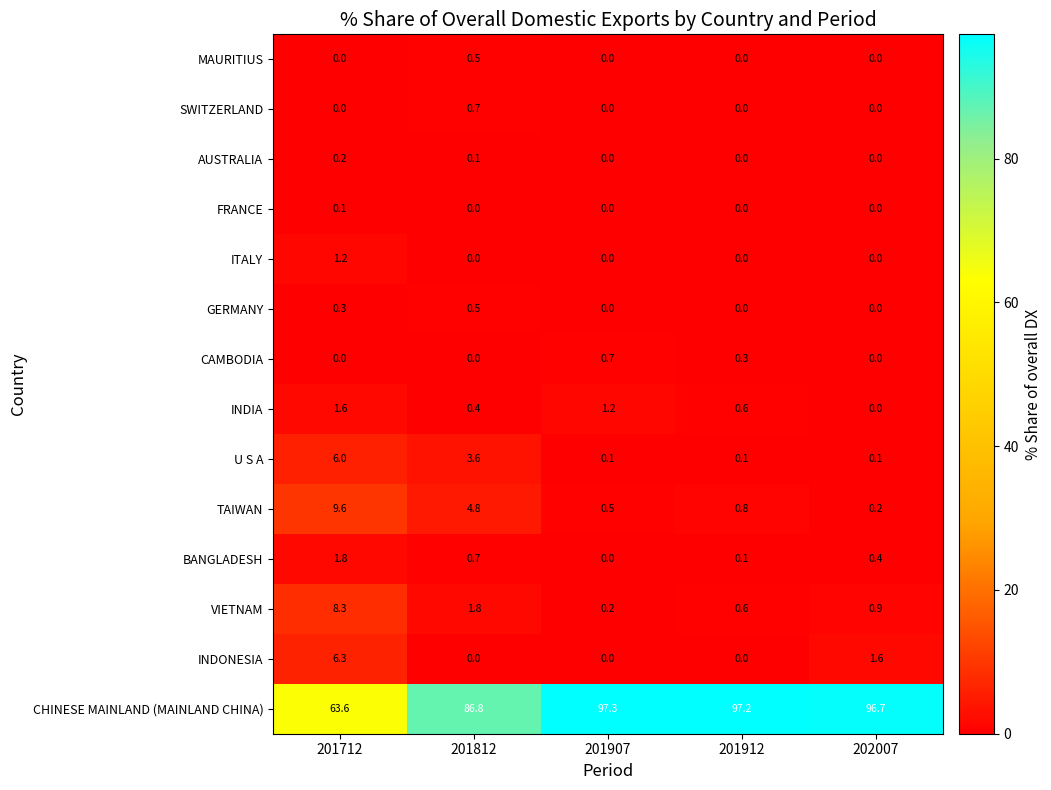

The value of INDIA at 201912 is 0.6. True or false?

True